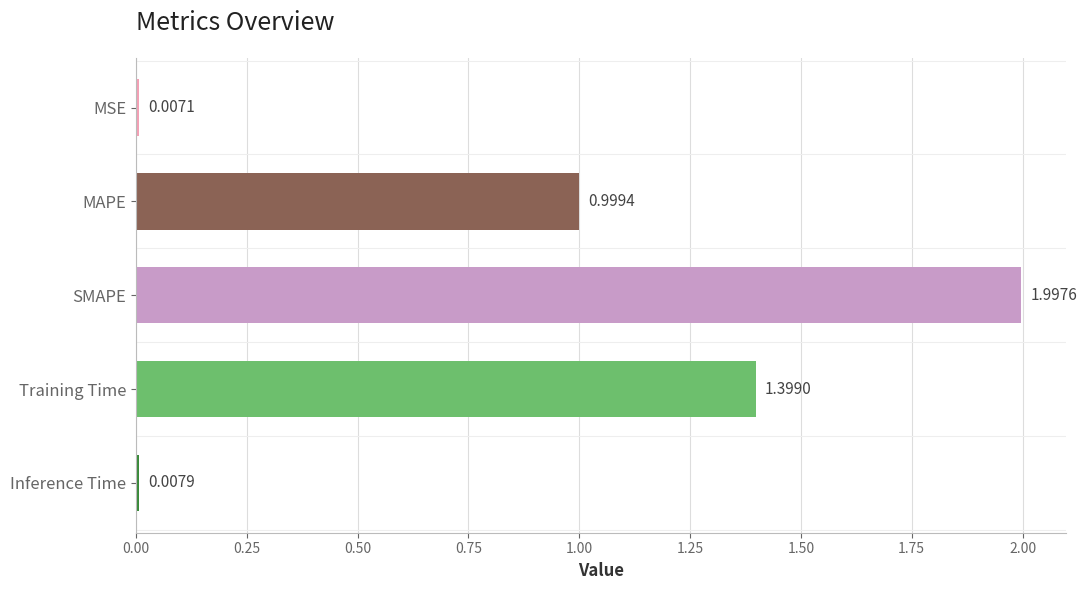

What is the label of the 5th bar from the top?

Inference Time